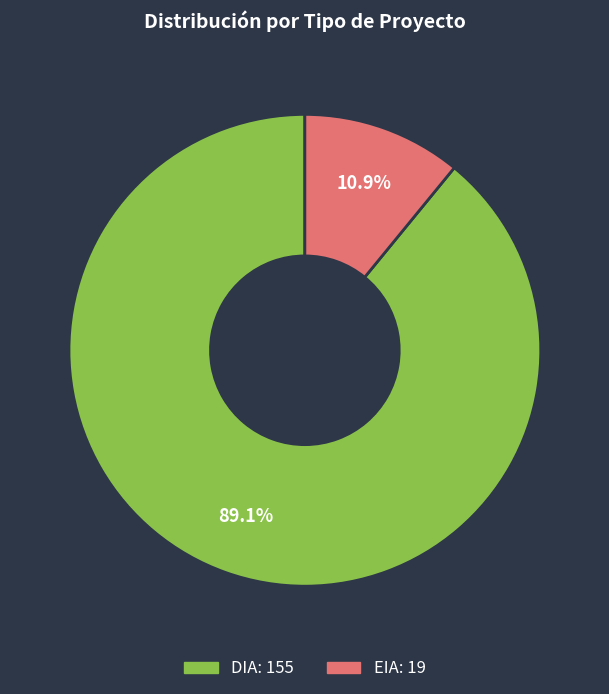

How many segments does this pie chart have?

2